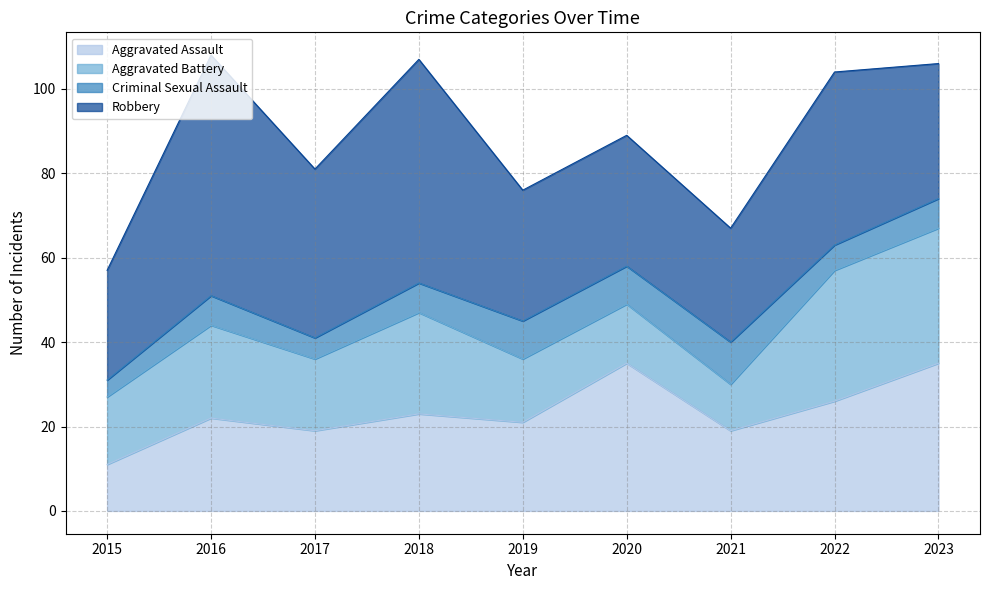

Does the chart have visible grid lines?

Yes